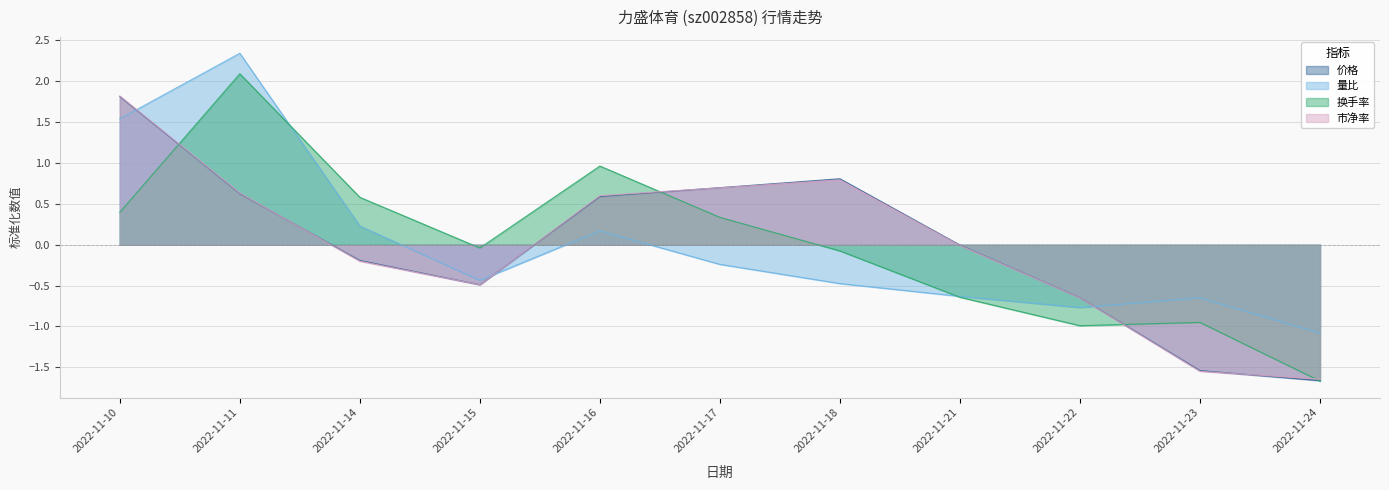

How many values in the 价格 series exceed 0?

5